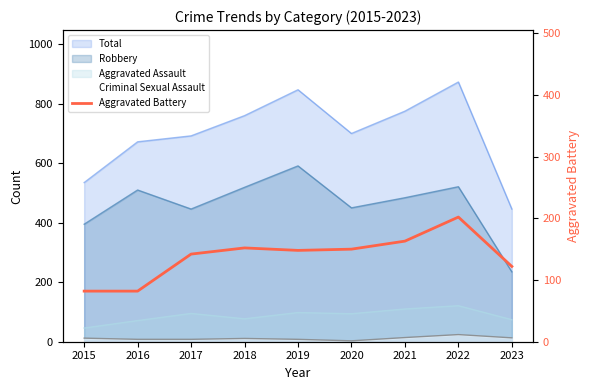

What is the difference between the second highest and minimum values?

81